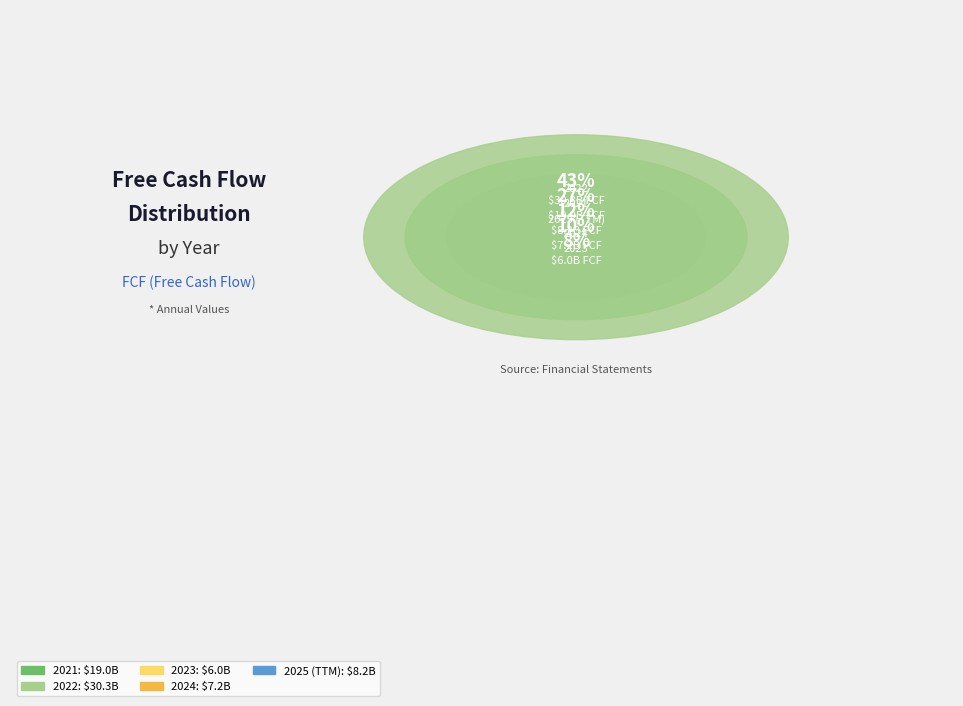

To the nearest percent, what is the difference between the largest and smallest slice percentages?

34%